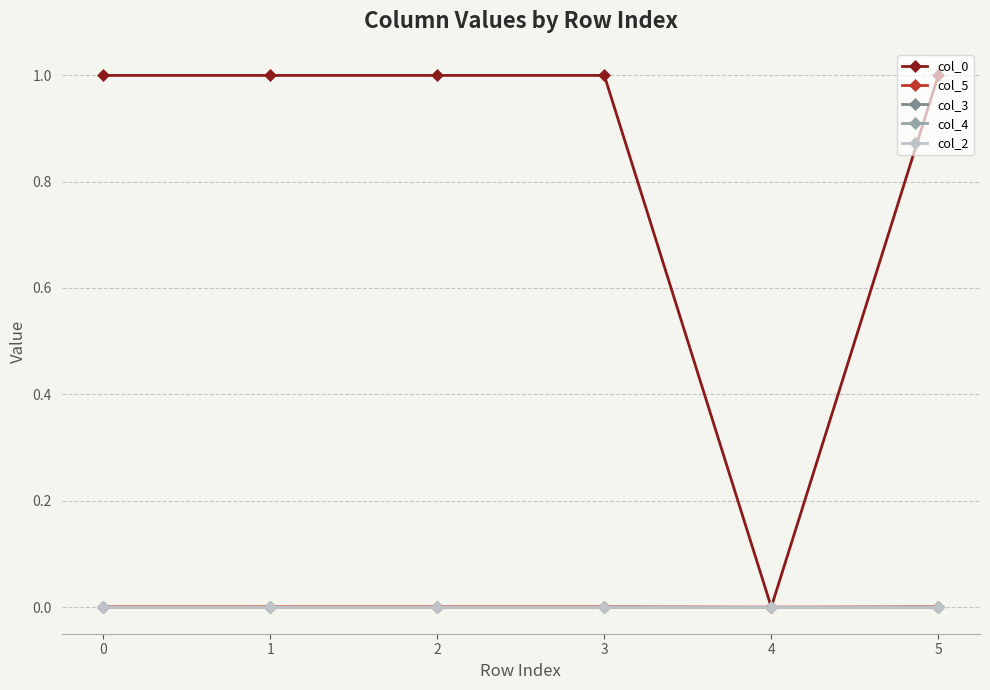

Does the chart have visible grid lines?

Yes